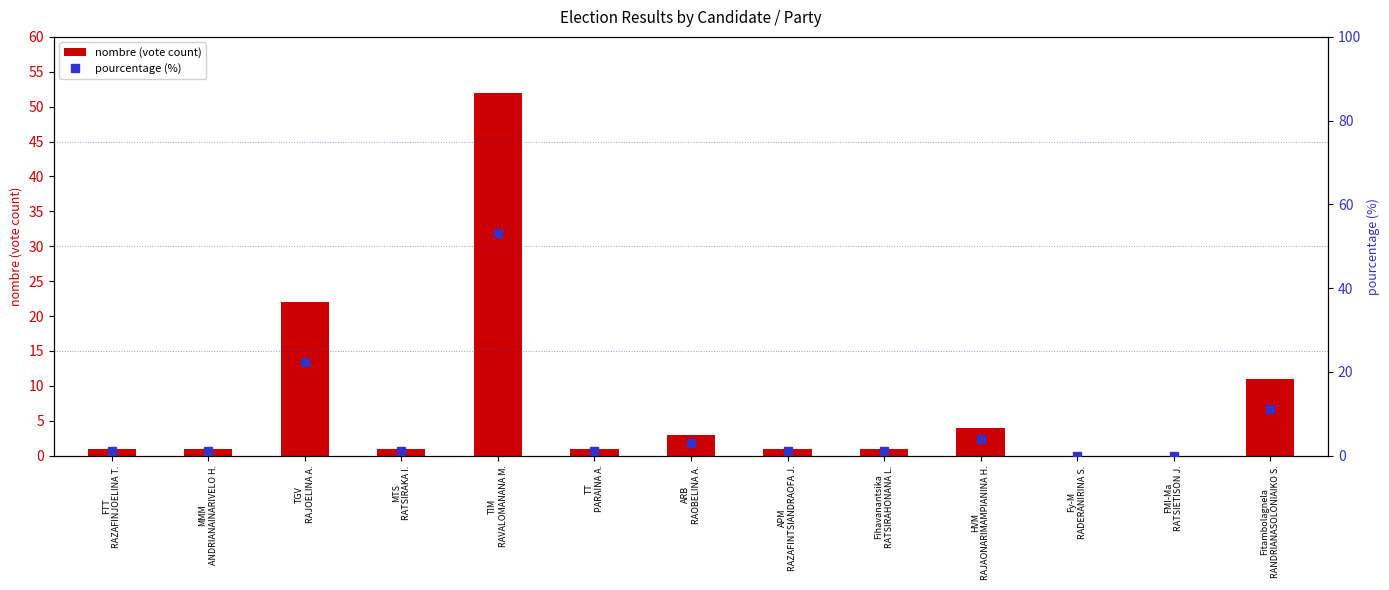

What is the difference between the maximum and minimum values in the pourcentage (%) series?

53.1